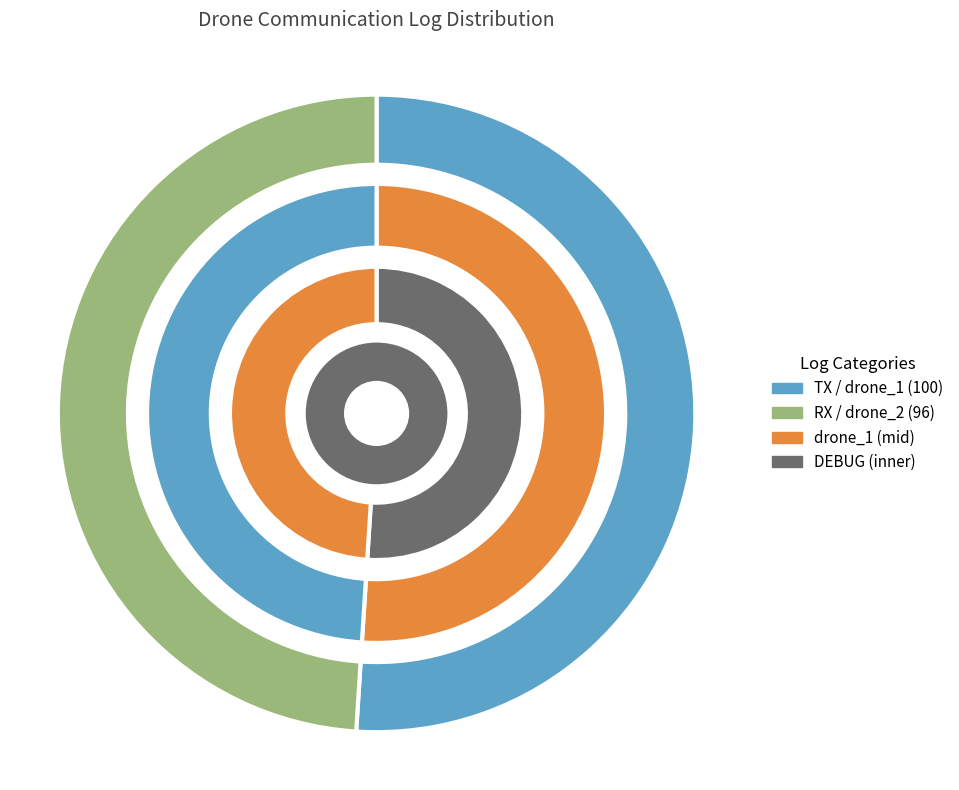

What percentage is the RX slice, to the nearest percent?

49%